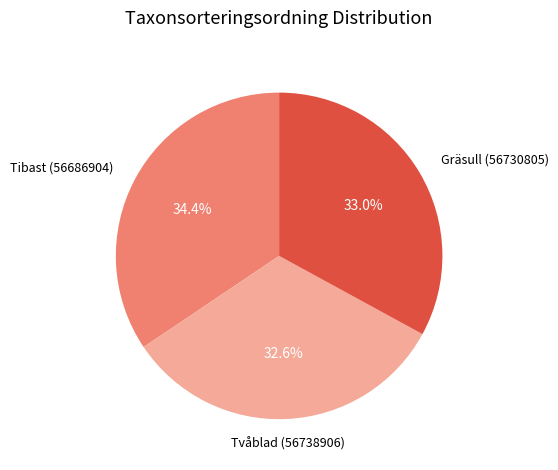

Is there a majority slice in this chart?

No